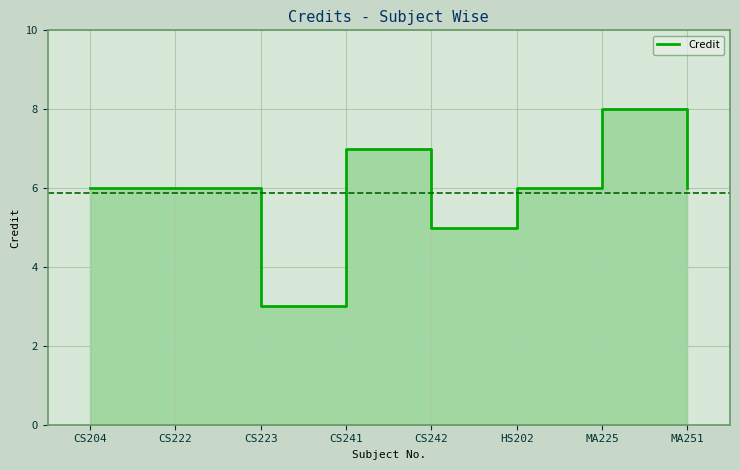

How many values are below 6?

2